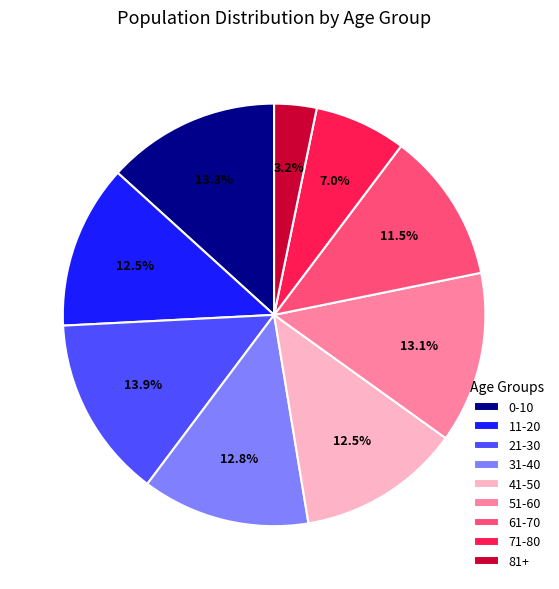

Between 51-60 and 21-30, which is larger?

21-30